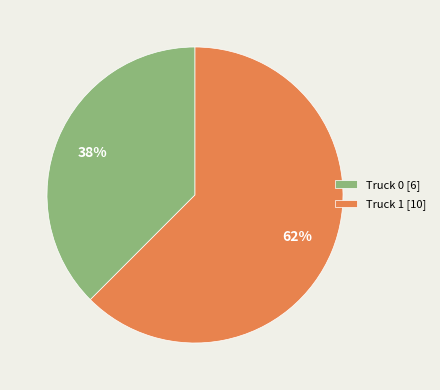

Which has a higher value, Truck 1 [10] or Truck 0 [6]?

Truck 1 [10]